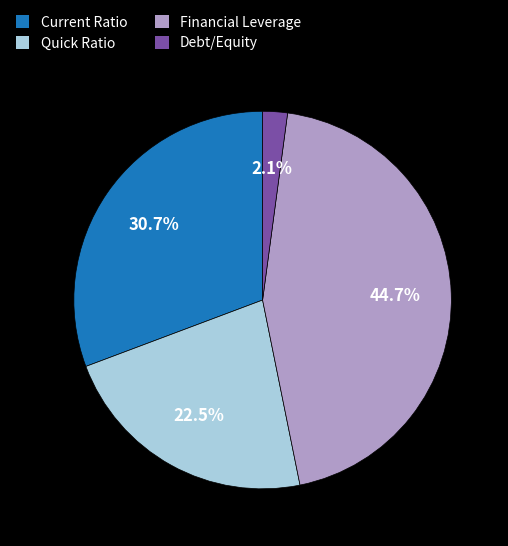

To the nearest percent, what is the difference between the Financial Leverage and Current Ratio slice percentages?

14%